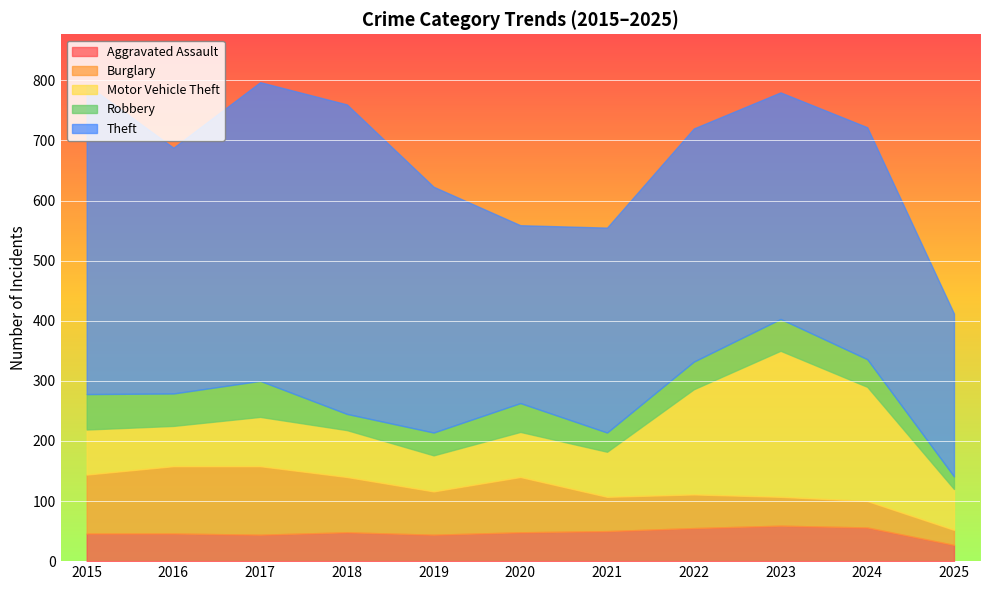

At 2023, list the series in order from smallest to largest.

Burglary, Robbery, Aggravated Assault, Motor Vehicle Theft, Theft